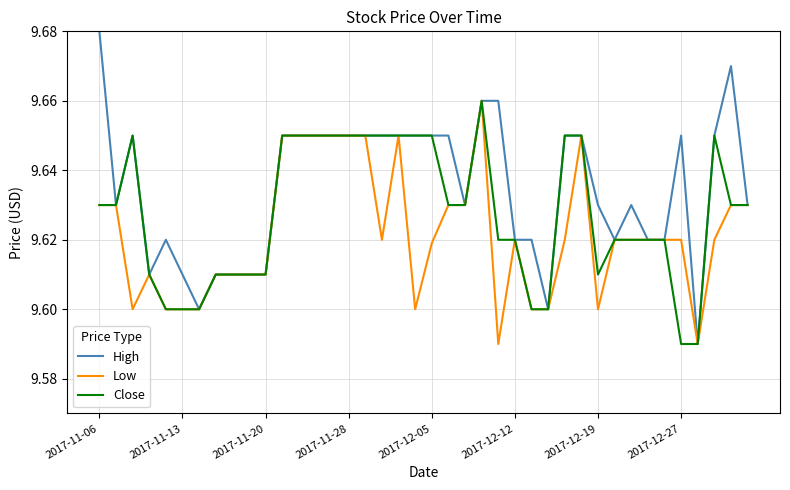

Rank the series by their average value, from highest to lowest.

High, Close, Low